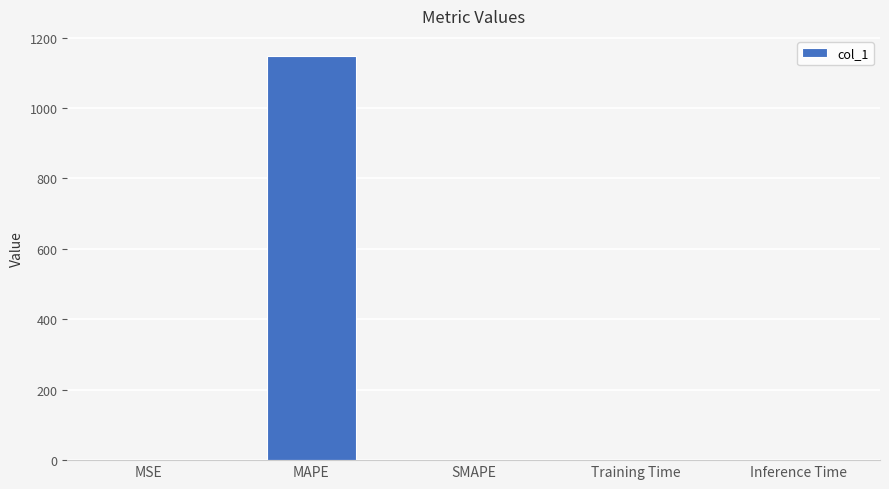

True or false: the data shows 1147.4 at MAPE.

True